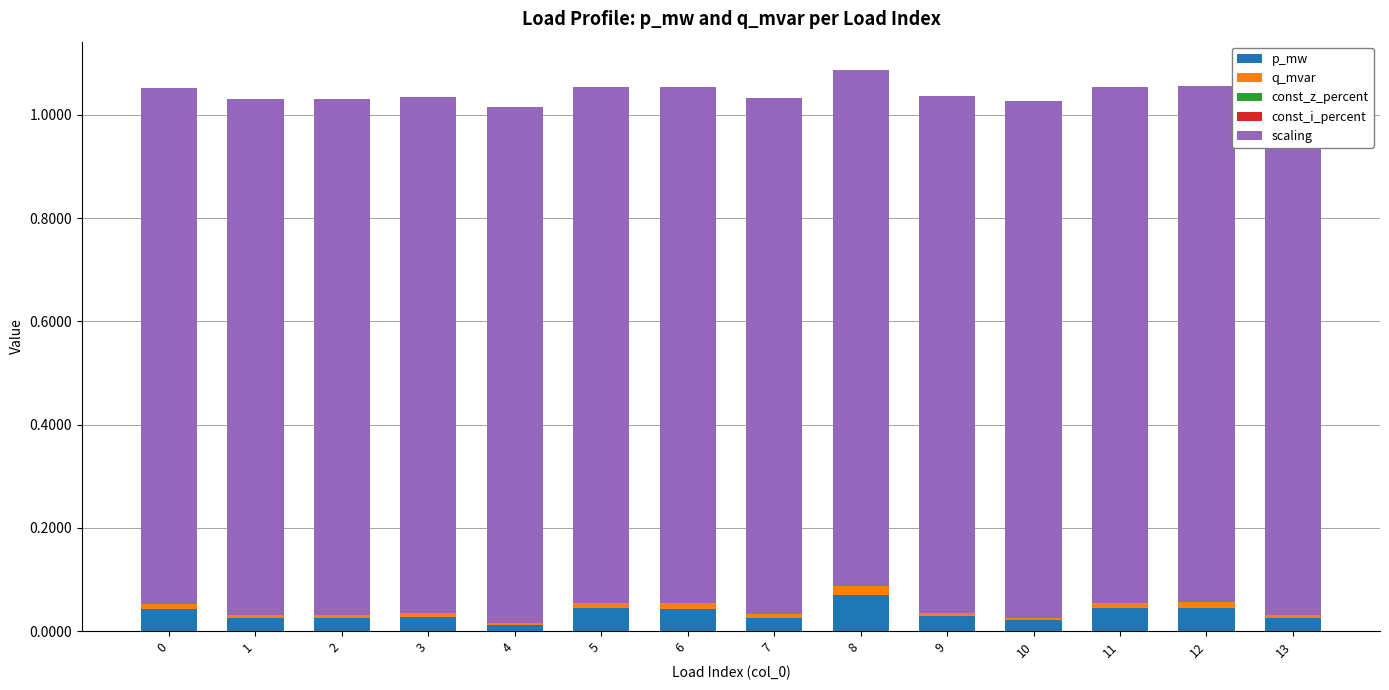

Which series has the largest total across all categories?

scaling